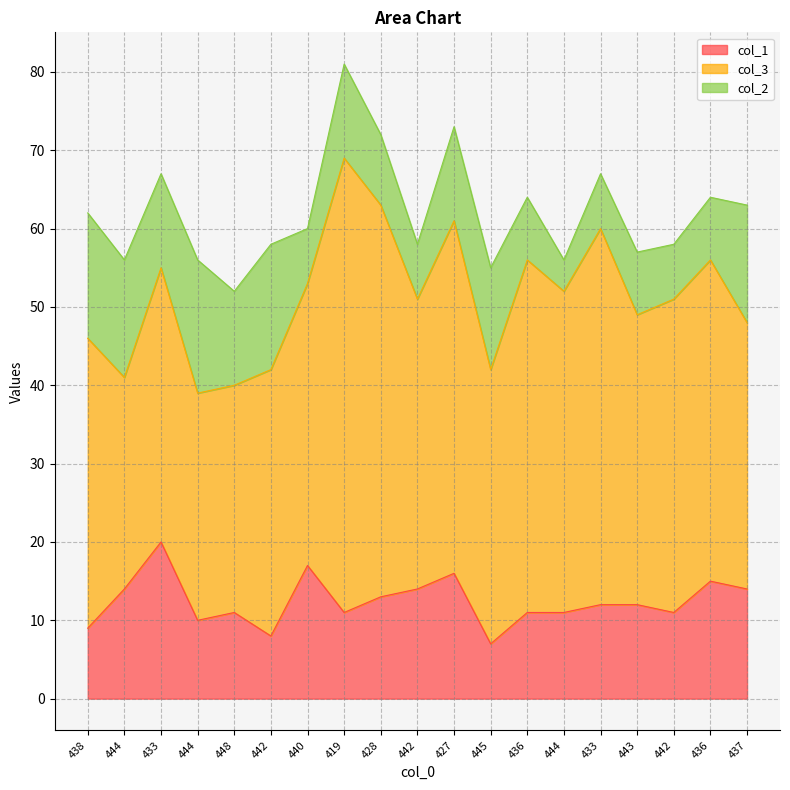

The col_3 series shows 54 at 442. True or false?

False